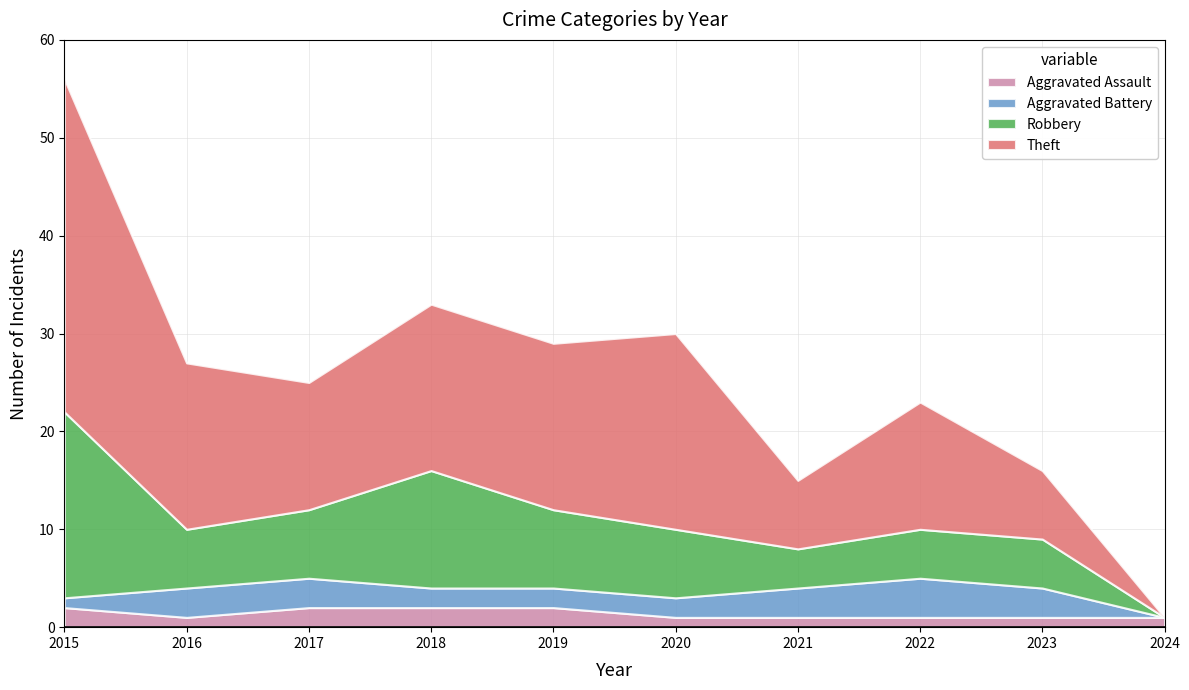

At which category is the sum across all series the highest?

2015